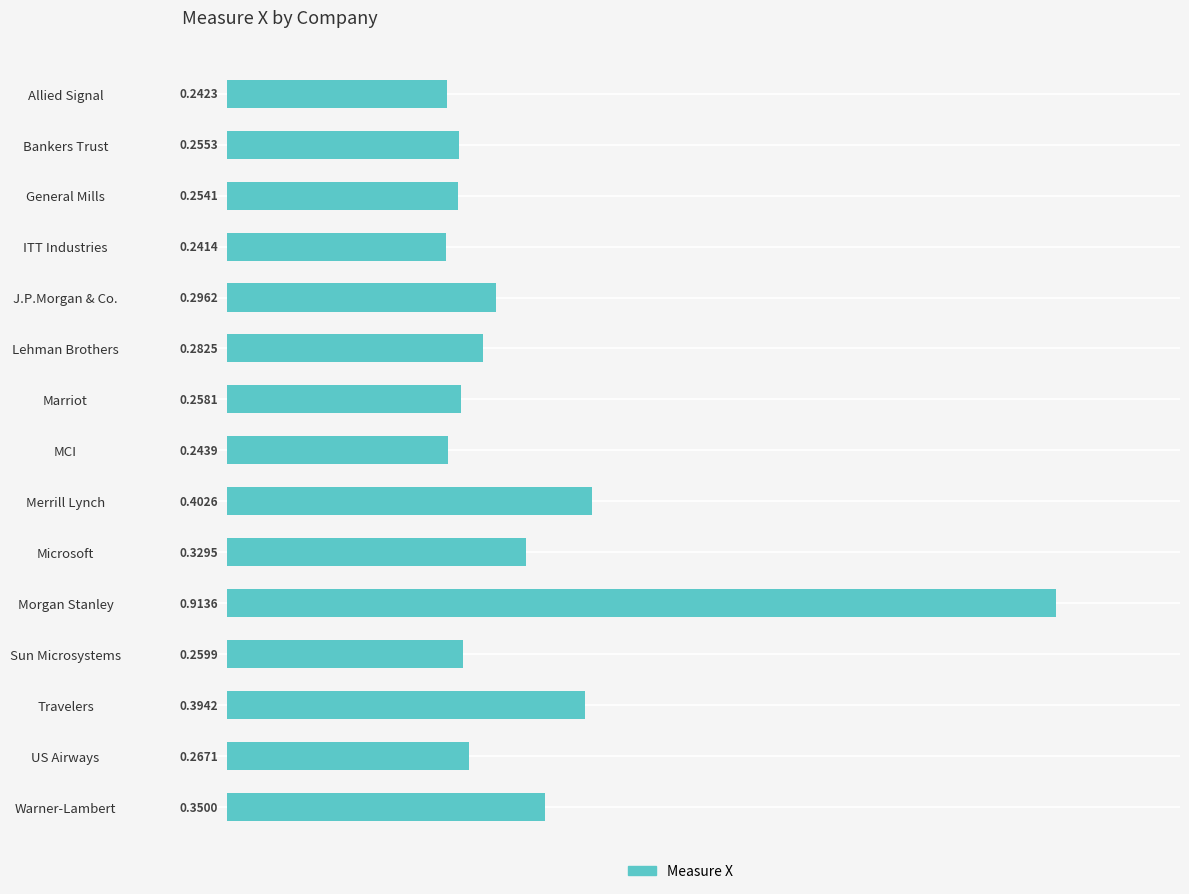

What is the label of the 1st bar from the bottom?

Warner-Lambert